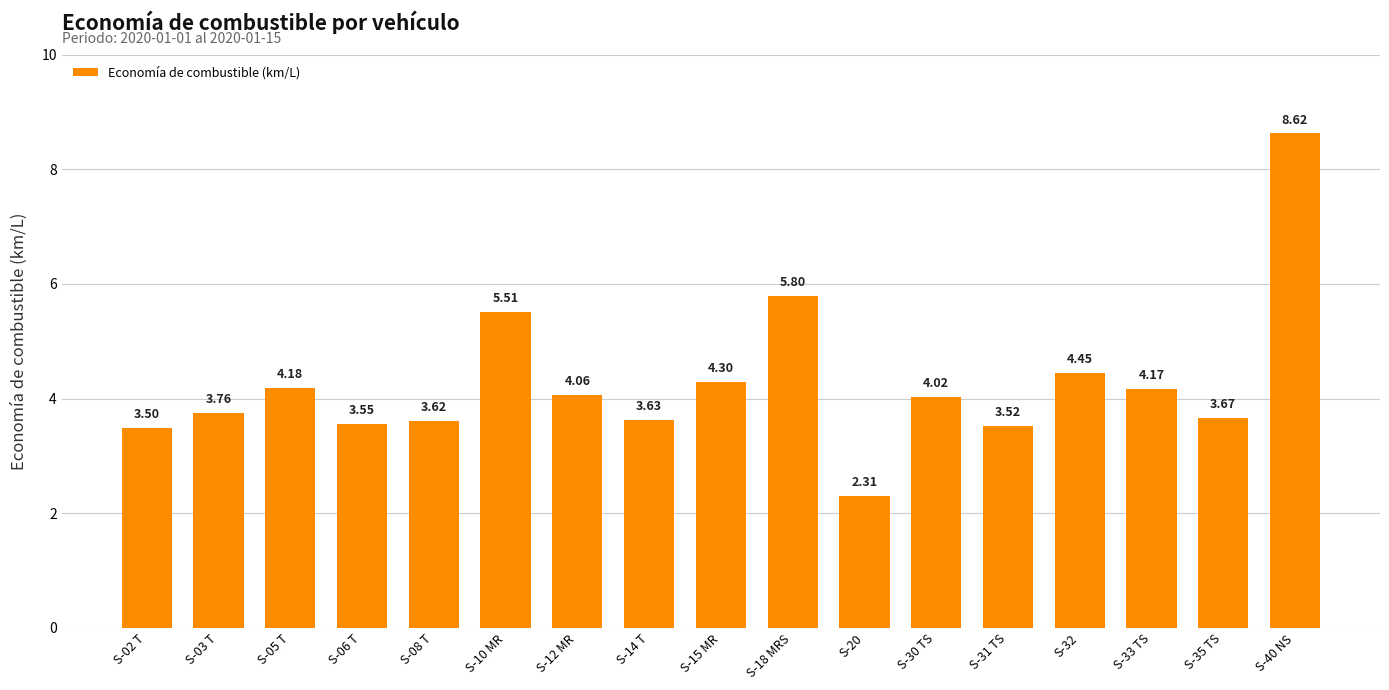

Which category has the highest value across all series?

S-40 NS